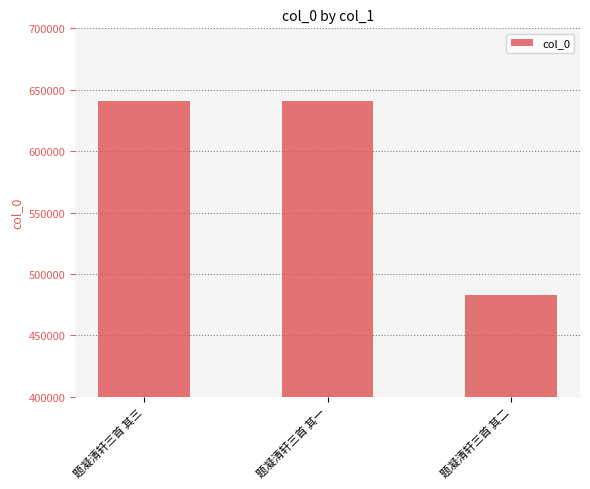

What is the approximate value at 题凝清轩三首 其三, to the nearest 50?

640750